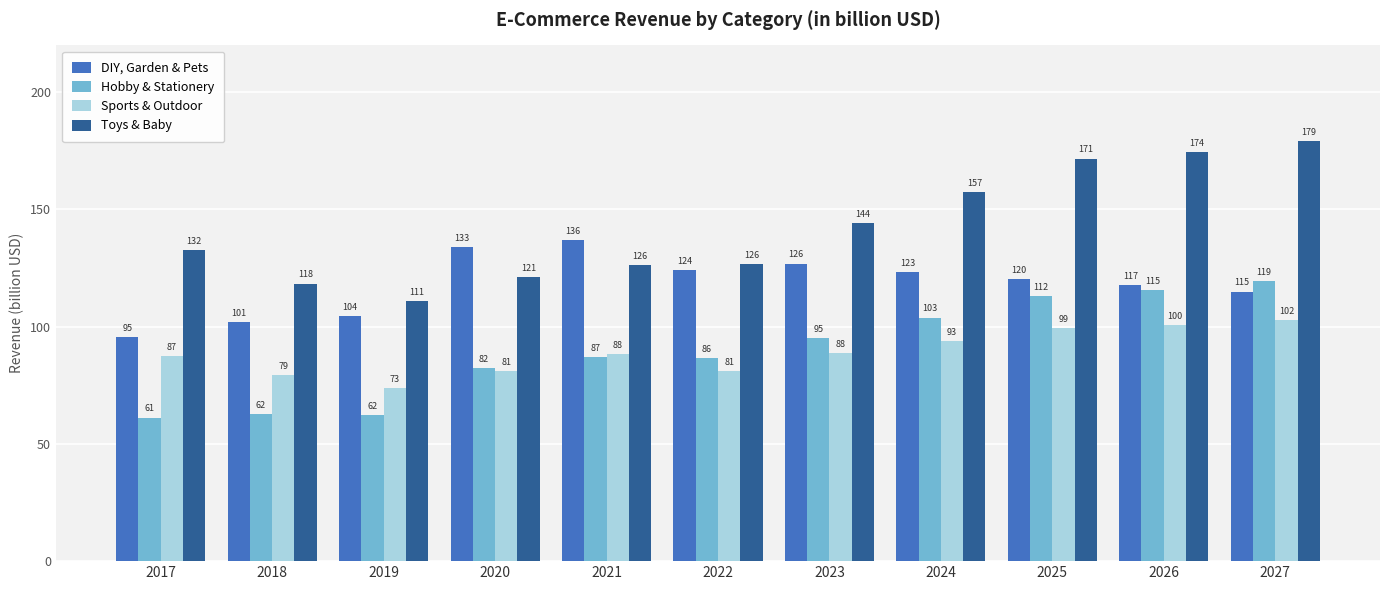

Rank the series at 2017 from highest to lowest value.

Toys & Baby, DIY, Garden & Pets, Sports & Outdoor, Hobby & Stationery